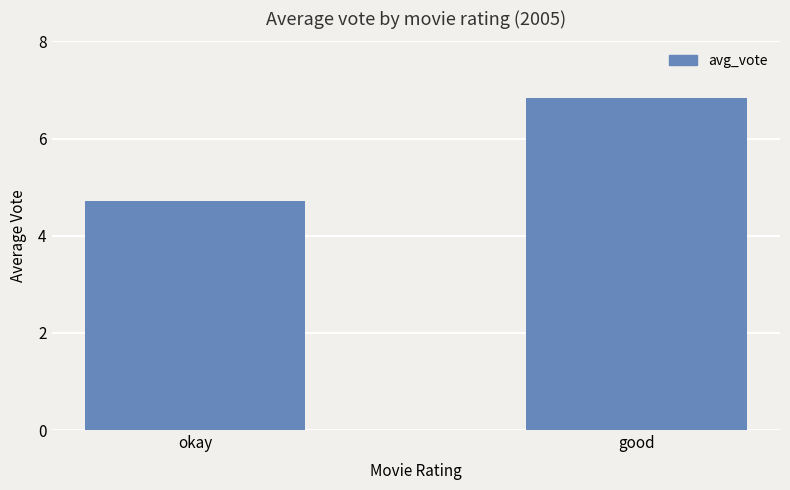

What is the maximum value shown in the chart?

6.8